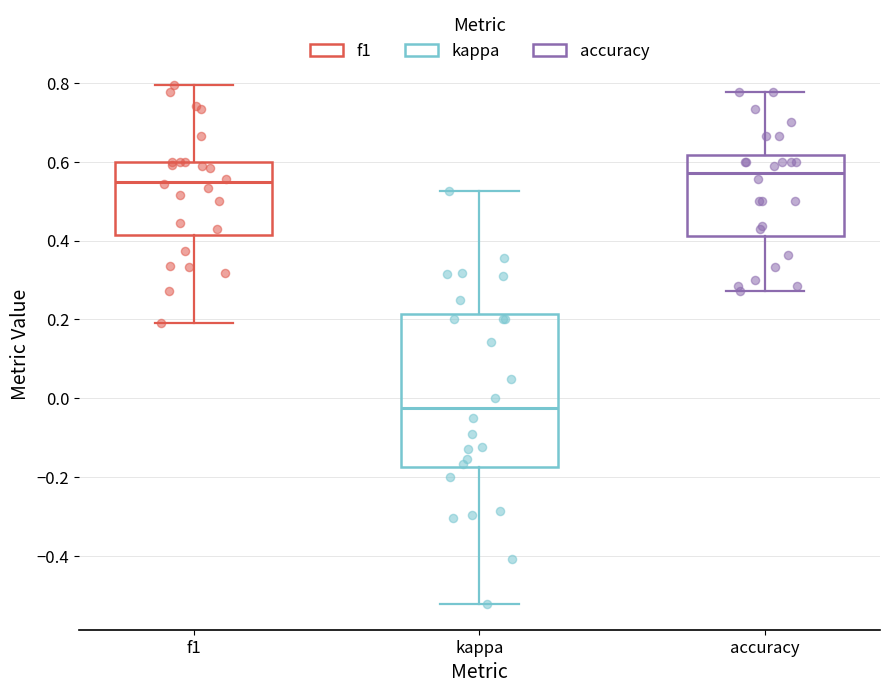

Which box has the highest median line?

accuracy